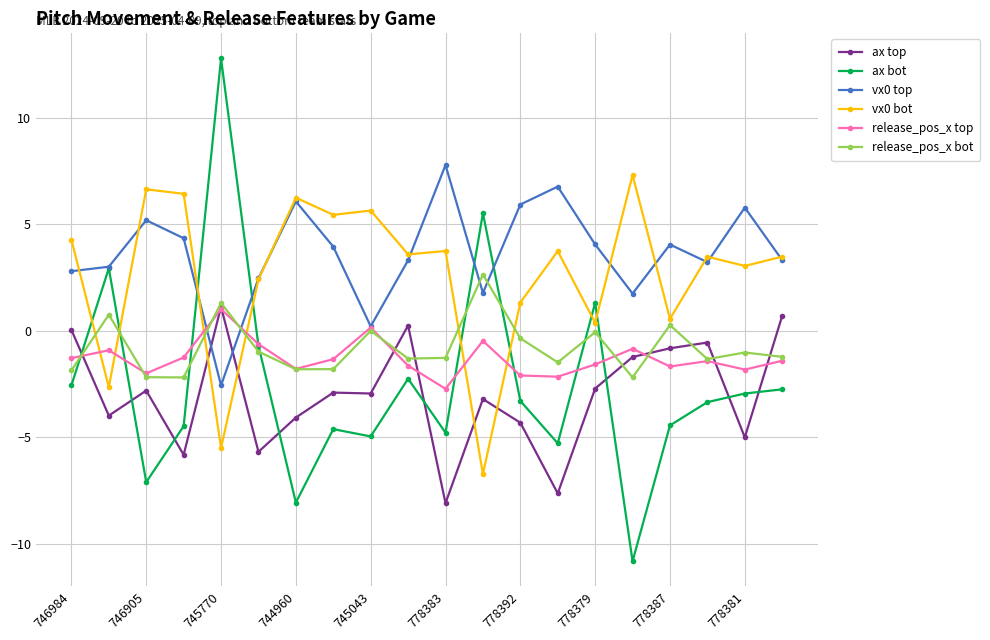

What is the value of the ax top point at the 9th from the left?

-2.9